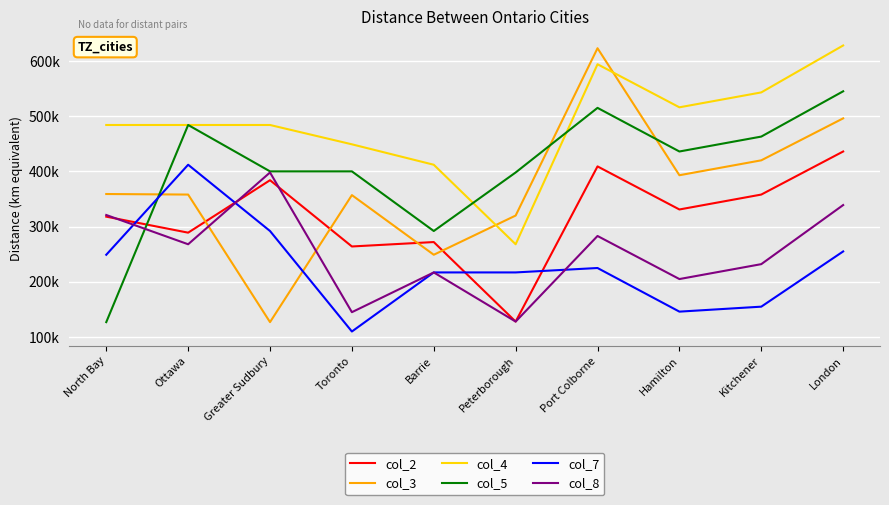

At which category is the sum across all series the highest?

London